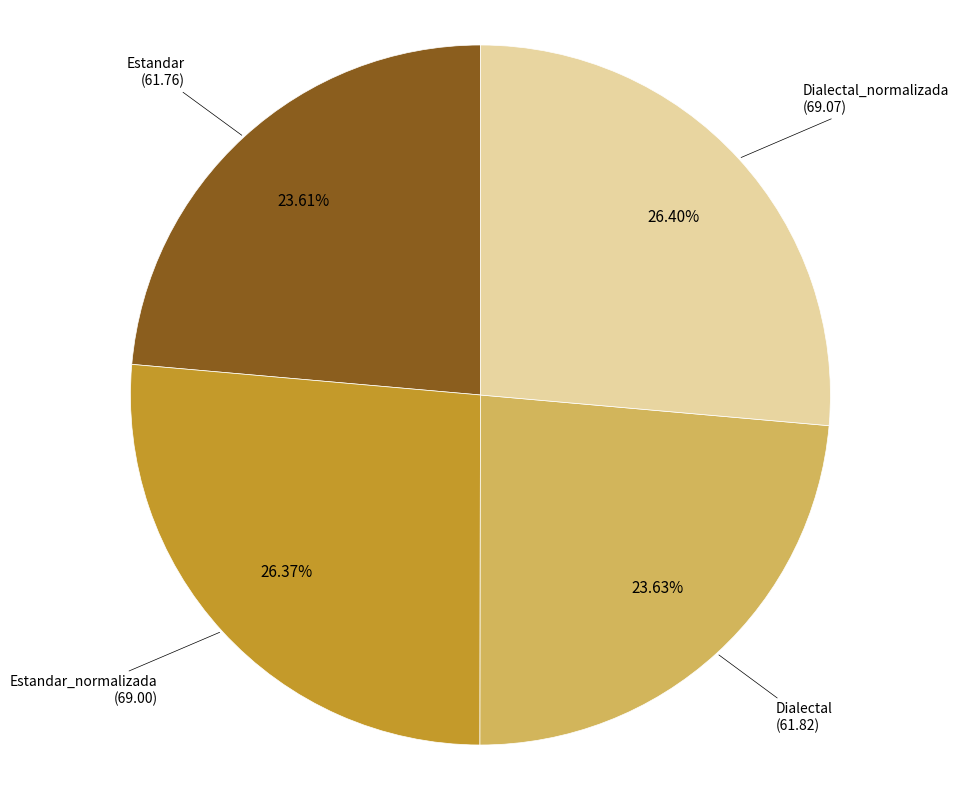

How many segments does this pie chart have?

4